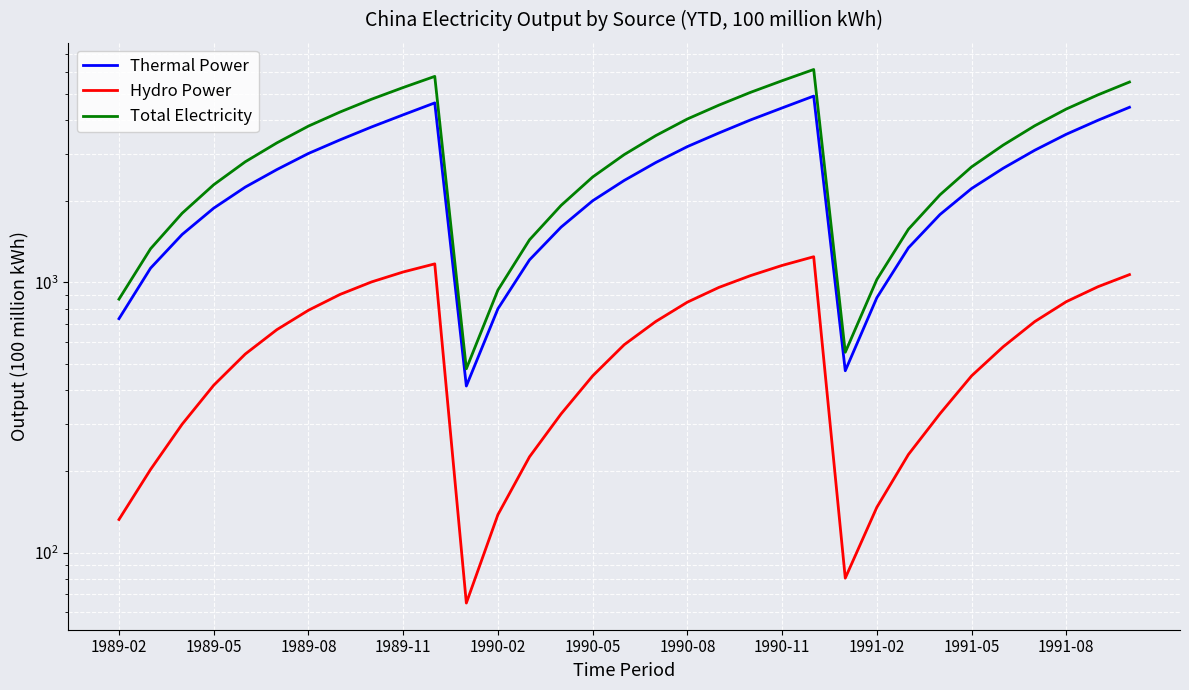

At 14, list the series in order from largest to smallest.

Total Electricity, Thermal Power, Hydro Power